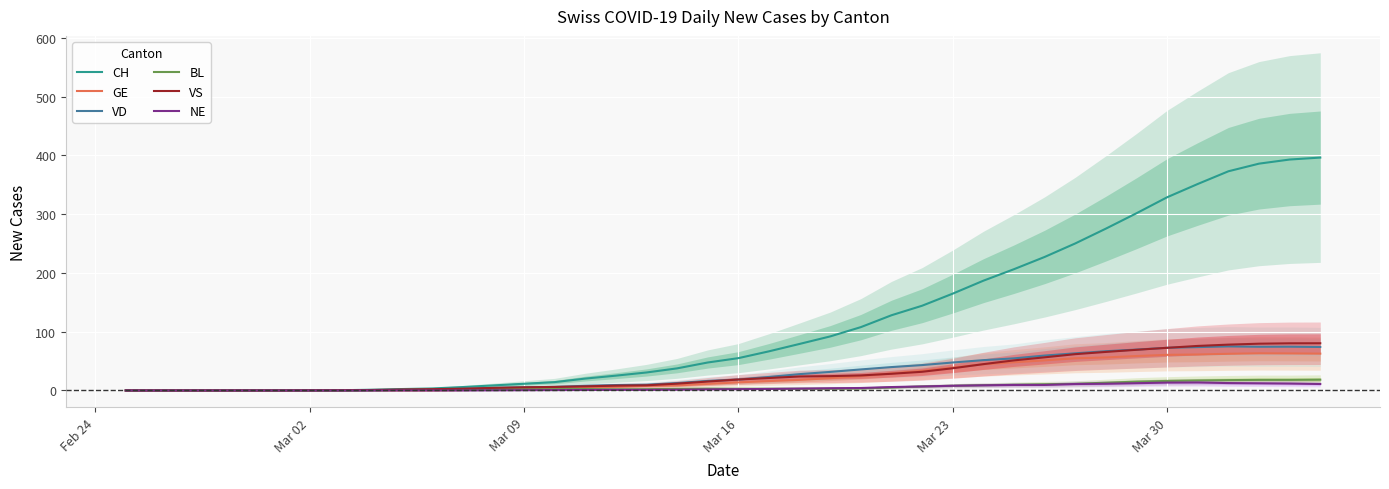

What is the highest value of the VS series?

80.3